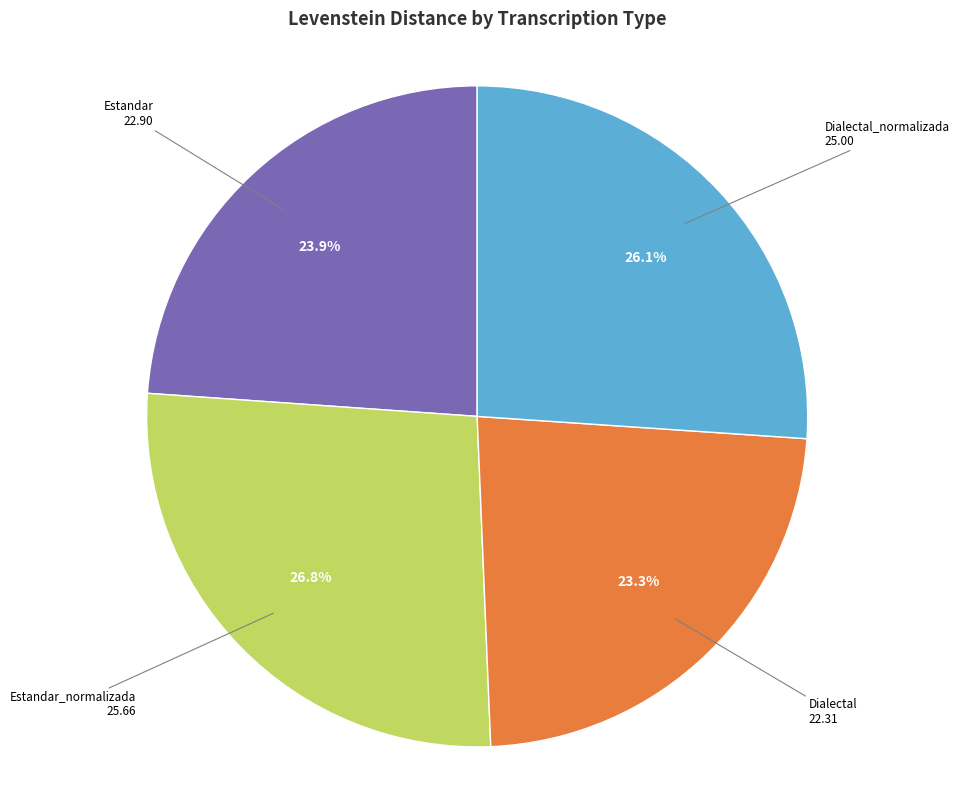

Is there any slice that represents more than half of the pie?

No